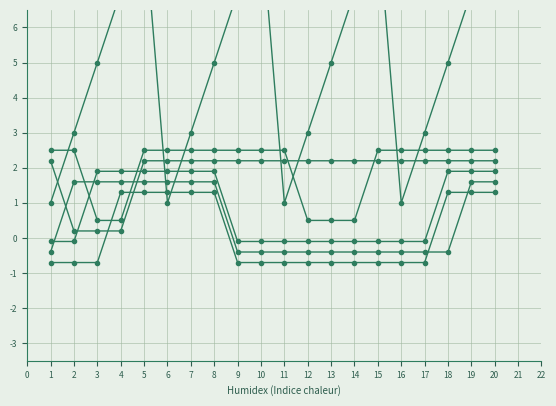

True or false: 高山一実 has a value of 1.9 at 6.

True